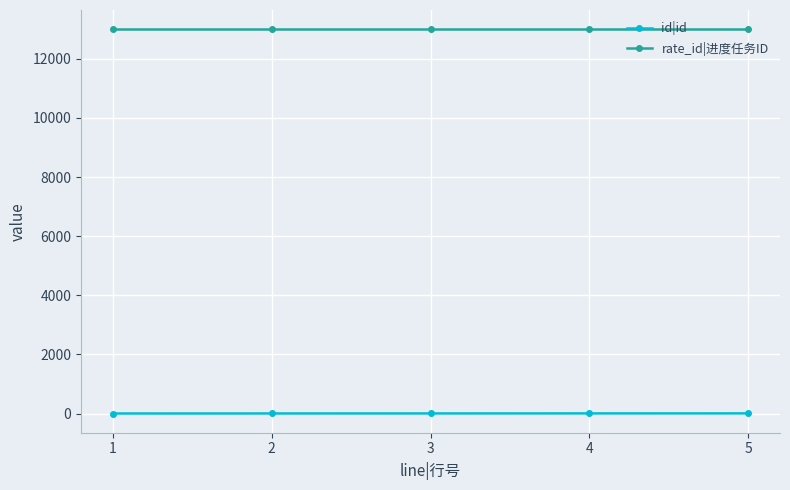

What is the minimum value for rate_id|进度任务ID?

13000